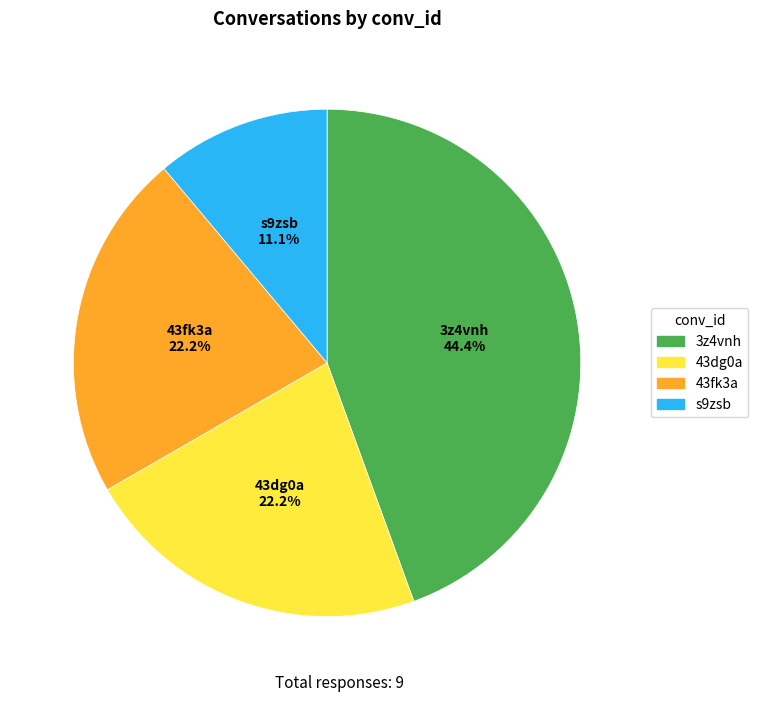

Does any single category account for the majority?

No